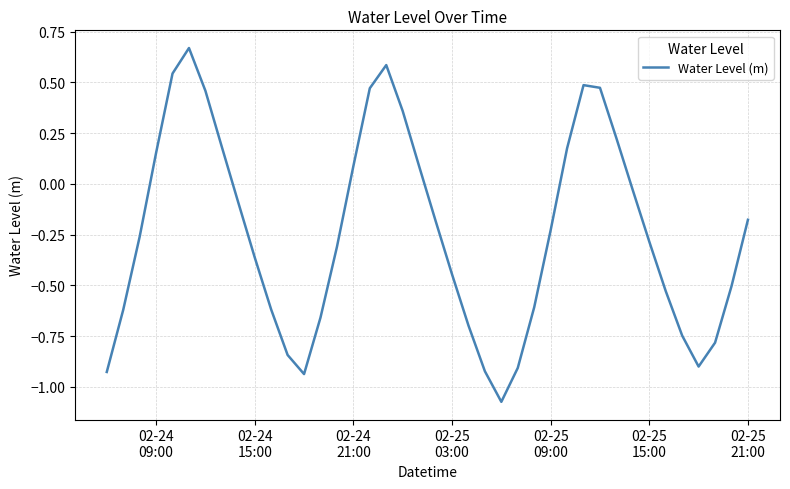

What is the sum of all values?

-9.7